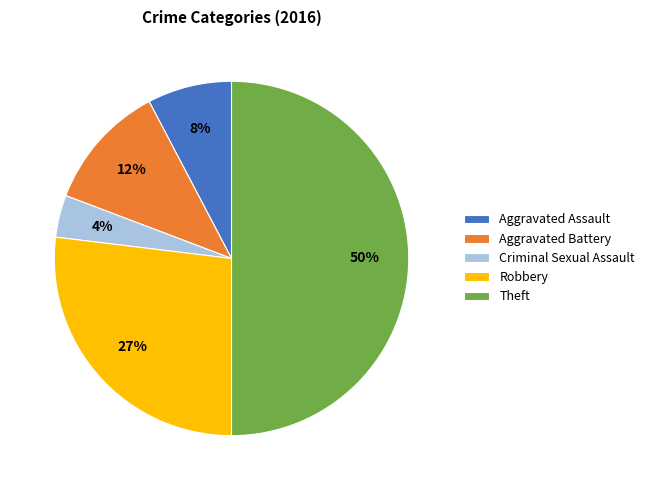

Is the sum of Aggravated Battery and Criminal Sexual Assault greater than half?

No